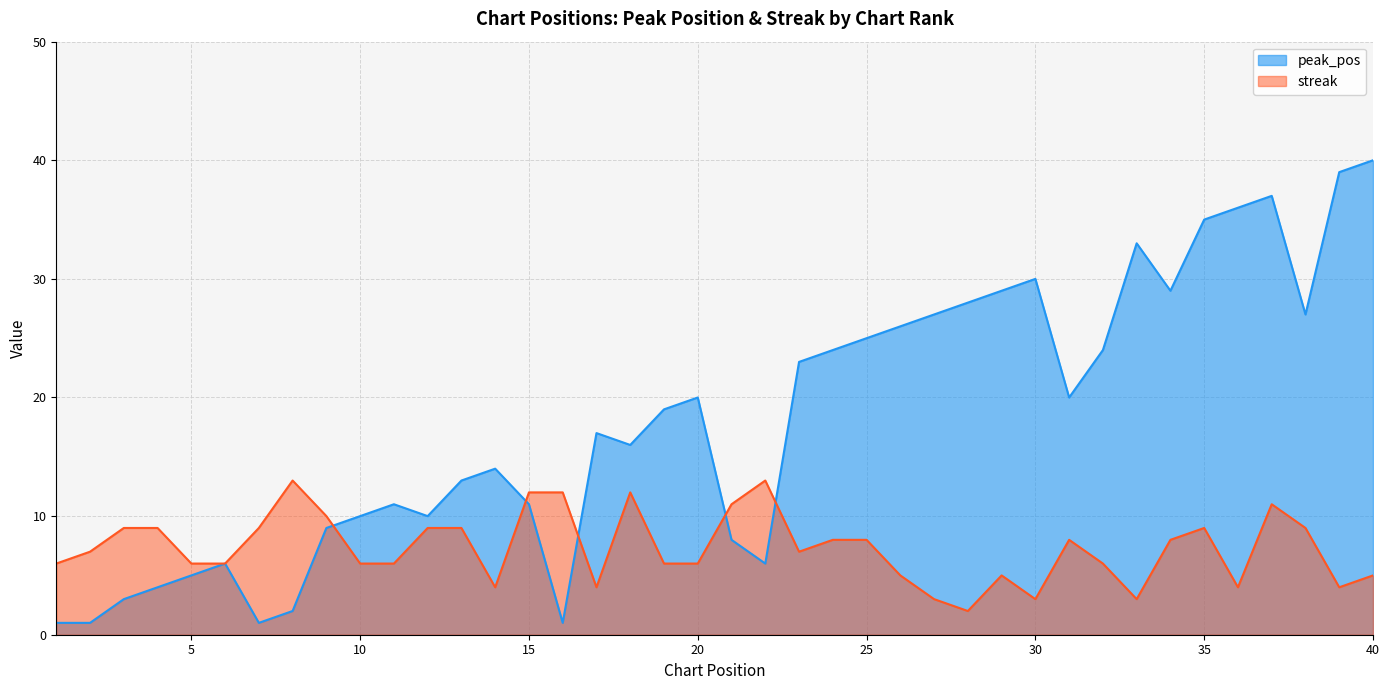

At how many categories does at least one series exceed 23?

16